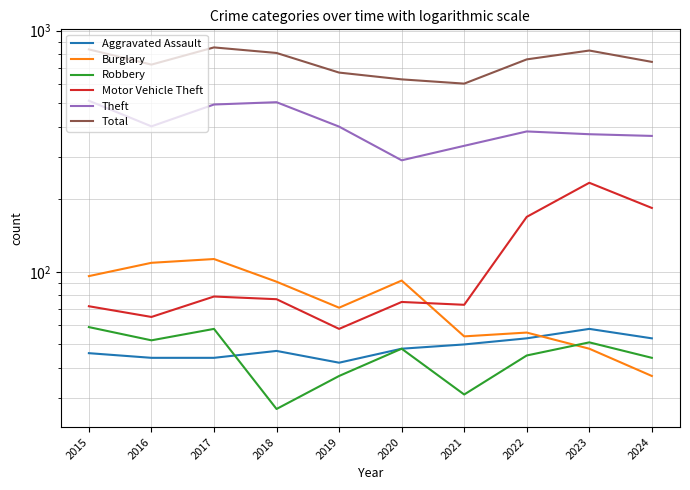

Does the chart display data point markers on the line(s)?

No